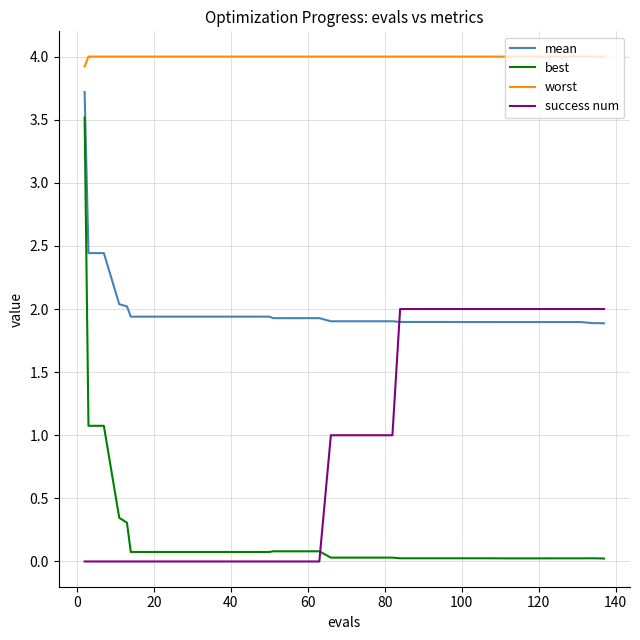

Which series has the widest spread of values?

best